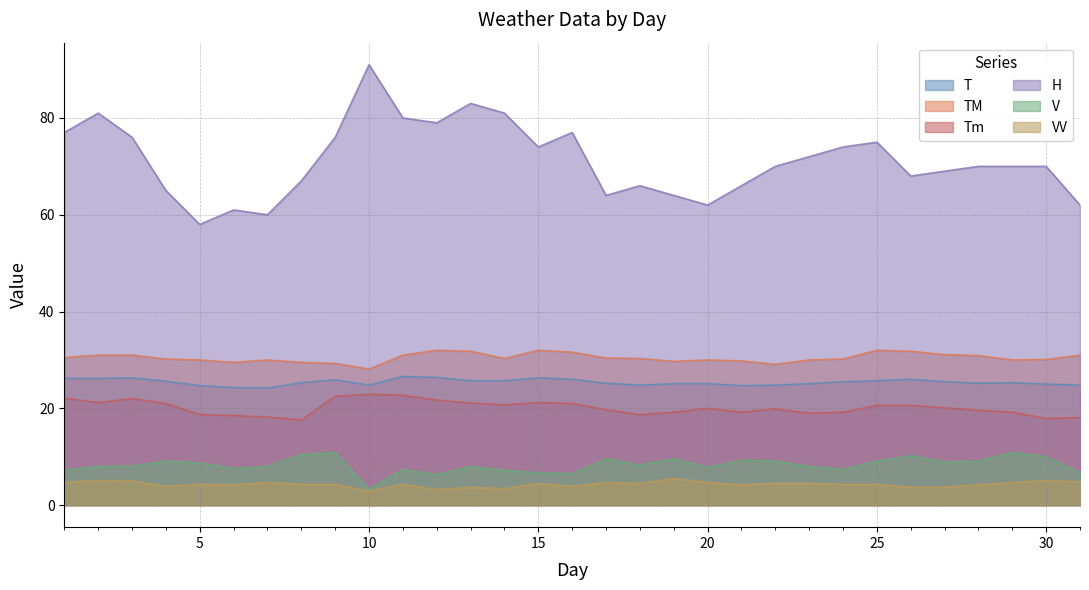

Reading left to right, extract all data points from this chart.

T: 1=26.2	2=26.2	3=26.3	4=25.6	5=24.7	6=24.3	7=24.2	8=25.3	9=25.9	10=24.8	11=26.6	12=26.4	13=25.7	14=25.7	15=26.3	16=26.0	17=25.2	18=24.8	19=25.1	20=25.1	21=24.7	22=24.8	23=25.1	24=25.5	25=25.7	26=26.0	27=25.5	28=25.2	29=25.3	30=25.0	31=24.8
TM: 1=30.5	2=31.0	3=31.0	4=30.2	5=30.0	6=29.5	7=30.0	8=29.5	9=29.3	10=28.1	11=31.0	12=32.0	13=31.8	14=30.3	15=32.0	16=31.6	17=30.4	18=30.3	19=29.7	20=30.0	21=29.8	22=29.1	23=30.0	24=30.2	25=32.0	26=31.8	27=31.1	28=30.9	29=30.0	30=30.1	31=31.0
Tm: 1=22.1	2=21.2	3=22.0	4=21.0	5=18.7	6=18.5	7=18.2	8=17.6	9=22.5	10=22.9	11=22.7	12=21.7	13=21.1	14=20.7	15=21.2	16=21.0	17=19.7	18=18.7	19=19.2	20=20.0	21=19.2	22=19.9	23=19.0	24=19.2	25=20.6	26=20.6	27=20.1	28=19.6	29=19.2	30=17.9	31=18.1
H: 1=77.0	2=81.0	3=76.0	4=65.0	5=58.0	6=61.0	7=60.0	8=67.0	9=76.0	10=91.0	11=80.0	12=79.0	13=83.0	14=81.0	15=74.0	16=77.0	17=64.0	18=66.0	19=64.0	20=62.0	21=66.0	22=70.0	23=72.0	24=74.0	25=75.0	26=68.0	27=69.0	28=70.0	29=70.0	30=70.0	31=62.0
V: 1=7.2	2=8.0	3=8.1	4=9.1	5=8.7	6=7.6	7=8.0	8=10.4	9=10.9	10=3.3	11=7.4	12=6.3	13=8.0	14=7.2	15=6.7	16=6.5	17=9.6	18=8.3	19=9.6	20=7.8	21=9.3	22=9.1	23=8.0	24=7.4	25=9.1	26=10.2	27=8.9	28=9.1	29=10.9	30=10.0	31=6.7
VV: 1=4.7	2=5.1	3=5.0	4=3.9	5=4.3	6=4.2	7=4.7	8=4.3	9=4.3	10=2.9	11=4.3	12=3.2	13=3.7	14=3.4	15=4.5	16=3.9	17=4.7	18=4.5	19=5.5	20=4.7	21=4.2	22=4.5	23=4.5	24=4.3	25=4.3	26=3.7	27=3.7	28=4.2	29=4.7	30=5.1	31=4.8